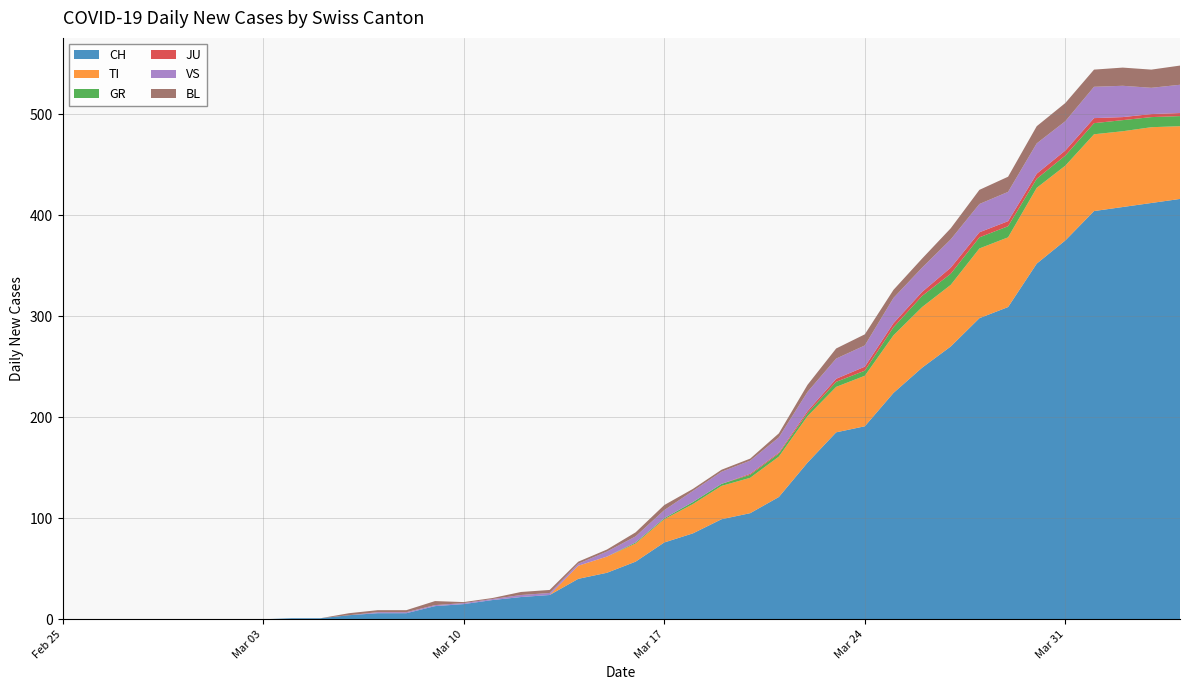

Reading left to right, what are all the values shown in this chart?

CH: 2020-02-25=0	2020-02-26=0	2020-02-27=0	2020-02-28=0	2020-02-29=0	2020-03-01=0	2020-03-02=0	2020-03-03=0	2020-03-04=1	2020-03-05=1	2020-03-06=4	2020-03-07=6	2020-03-08=6	2020-03-09=13	2020-03-10=15	2020-03-11=19	2020-03-12=22	2020-03-13=24	2020-03-14=40	2020-03-15=46	2020-03-16=57	2020-03-17=76	2020-03-18=85	2020-03-19=99	2020-03-20=105	2020-03-21=121	2020-03-22=155	2020-03-23=185	2020-03-24=191	2020-03-25=224	2020-03-26=249	2020-03-27=270	2020-03-28=298	2020-03-29=309	2020-03-30=352	2020-03-31=375	2020-04-01=404	2020-04-02=408	2020-04-03=412	2020-04-04=416
TI: 2020-02-25=0	2020-02-26=0	2020-02-27=0	2020-02-28=0	2020-02-29=0	2020-03-01=0	2020-03-02=0	2020-03-03=0	2020-03-04=0	2020-03-05=0	2020-03-06=0	2020-03-07=0	2020-03-08=0	2020-03-09=0	2020-03-10=0	2020-03-11=0	2020-03-12=0	2020-03-13=0	2020-03-14=13	2020-03-15=16	2020-03-16=18	2020-03-17=23	2020-03-18=29	2020-03-19=33	2020-03-20=35	2020-03-21=40	2020-03-22=46	2020-03-23=45	2020-03-24=50	2020-03-25=57	2020-03-26=60	2020-03-27=61	2020-03-28=69	2020-03-29=69	2020-03-30=75	2020-03-31=74	2020-04-01=76	2020-04-02=75	2020-04-03=75	2020-04-04=72
GR: 2020-02-25=0	2020-02-26=0	2020-02-27=0	2020-02-28=0	2020-02-29=0	2020-03-01=0	2020-03-02=0	2020-03-03=0	2020-03-04=0	2020-03-05=0	2020-03-06=0	2020-03-07=0	2020-03-08=0	2020-03-09=0	2020-03-10=0	2020-03-11=0	2020-03-12=0	2020-03-13=0	2020-03-14=0	2020-03-15=0	2020-03-16=1	2020-03-17=1	2020-03-18=2	2020-03-19=2	2020-03-20=3	2020-03-21=3	2020-03-22=3	2020-03-23=5	2020-03-24=5	2020-03-25=8	2020-03-26=11	2020-03-27=11	2020-03-28=11	2020-03-29=11	2020-03-30=9	2020-03-31=10	2020-04-01=11	2020-04-02=11	2020-04-03=10	2020-04-04=10
JU: 2020-02-25=0	2020-02-26=0	2020-02-27=0	2020-02-28=0	2020-02-29=0	2020-03-01=0	2020-03-02=0	2020-03-03=0	2020-03-04=0	2020-03-05=0	2020-03-06=0	2020-03-07=0	2020-03-08=0	2020-03-09=0	2020-03-10=0	2020-03-11=0	2020-03-12=0	2020-03-13=0	2020-03-14=0	2020-03-15=0	2020-03-16=0	2020-03-17=0	2020-03-18=0	2020-03-19=0	2020-03-20=1	2020-03-21=1	2020-03-22=2	2020-03-23=3	2020-03-24=4	2020-03-25=4	2020-03-26=4	2020-03-27=6	2020-03-28=5	2020-03-29=5	2020-03-30=5	2020-03-31=5	2020-04-01=5	2020-04-02=3	2020-04-03=3	2020-04-04=3
VS: 2020-02-25=0	2020-02-26=0	2020-02-27=0	2020-02-28=0	2020-02-29=0	2020-03-01=0	2020-03-02=0	2020-03-03=0	2020-03-04=0	2020-03-05=0	2020-03-06=0	2020-03-07=1	2020-03-08=1	2020-03-09=1	2020-03-10=1	2020-03-11=1	2020-03-12=2	2020-03-13=2	2020-03-14=2	2020-03-15=5	2020-03-16=6	2020-03-17=8	2020-03-18=11	2020-03-19=12	2020-03-20=13	2020-03-21=15	2020-03-22=19	2020-03-23=20	2020-03-24=21	2020-03-25=25	2020-03-26=24	2020-03-27=28	2020-03-28=28	2020-03-29=29	2020-03-30=30	2020-03-31=29	2020-04-01=31	2020-04-02=31	2020-04-03=26	2020-04-04=28
BL: 2020-02-25=0	2020-02-26=0	2020-02-27=0	2020-02-28=0	2020-02-29=0	2020-03-01=0	2020-03-02=0	2020-03-03=0	2020-03-04=0	2020-03-05=0	2020-03-06=2	2020-03-07=2	2020-03-08=2	2020-03-09=4	2020-03-10=1	2020-03-11=1	2020-03-12=3	2020-03-13=3	2020-03-14=2	2020-03-15=2	2020-03-16=4	2020-03-17=5	2020-03-18=2	2020-03-19=2	2020-03-20=2	2020-03-21=4	2020-03-22=7	2020-03-23=10	2020-03-24=11	2020-03-25=8	2020-03-26=9	2020-03-27=11	2020-03-28=14	2020-03-29=15	2020-03-30=17	2020-03-31=18	2020-04-01=17	2020-04-02=18	2020-04-03=18	2020-04-04=19